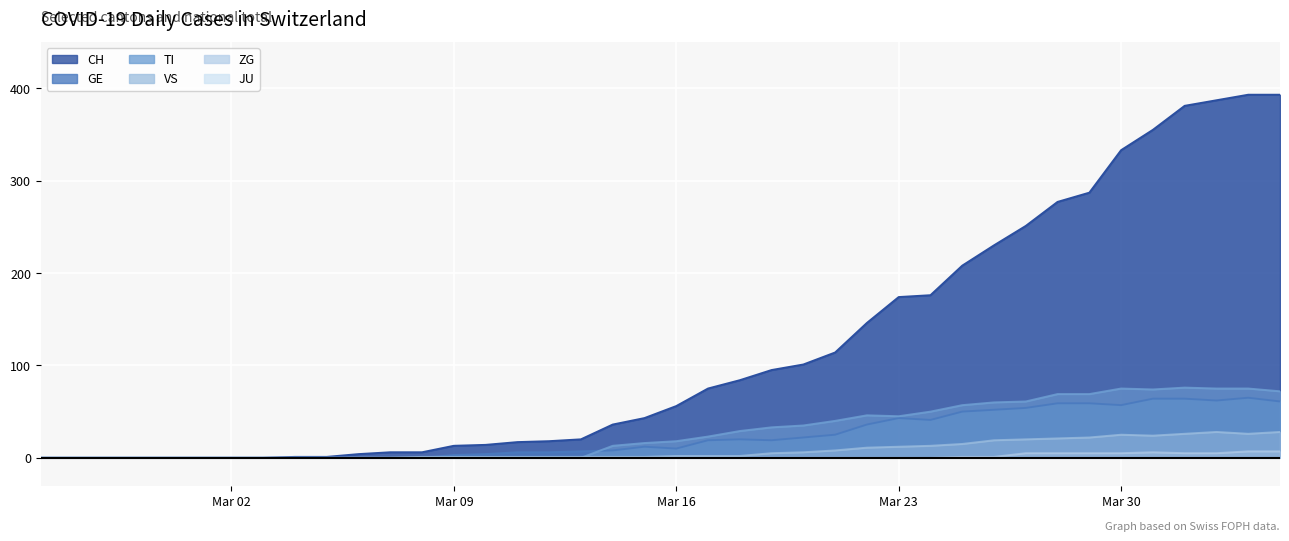

The VS series shows 19 at 2020-03-26. True or false?

True